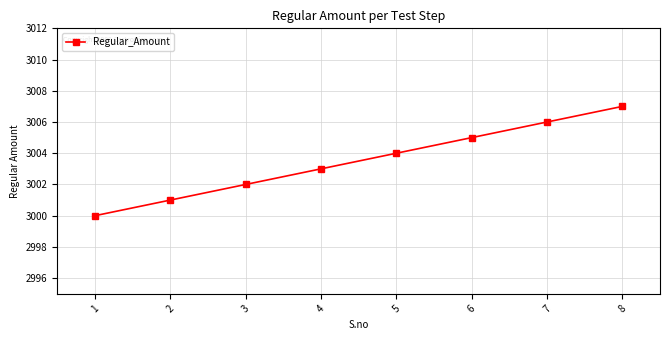

How many values are between 3002 and 3006?

5